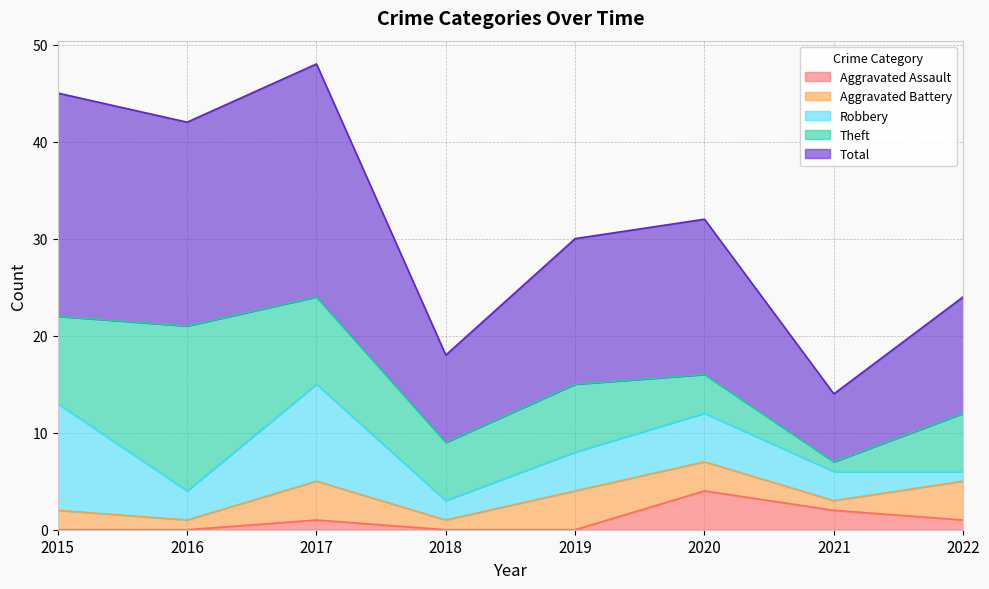

Reading left to right, what are all the values shown in this chart?

Aggravated Assault: 0	0	1	0	0	4	2	1
Aggravated Battery: 2	1	4	1	4	3	1	4
Robbery: 11	3	10	2	4	5	3	1
Theft: 9	17	9	6	7	4	1	6
Total: 23	21	24	9	15	16	7	12